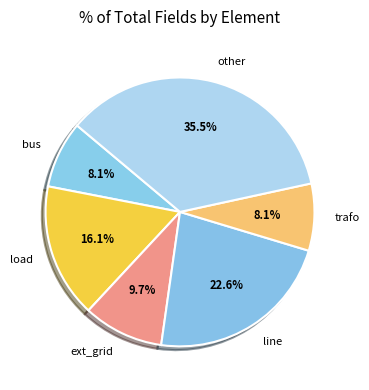

What percentage do line and ext_grid together represent?

32.3%